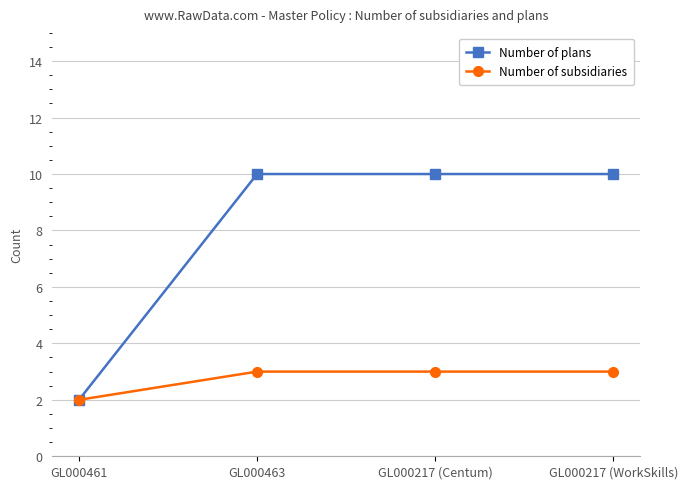

Where is Number of subsidiaries nearest to the value 2?

GL000461